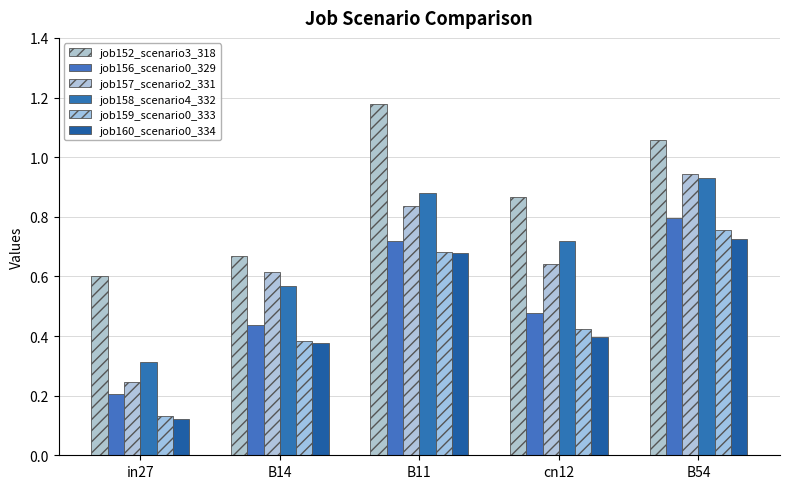

How many groups of bars are there?

5